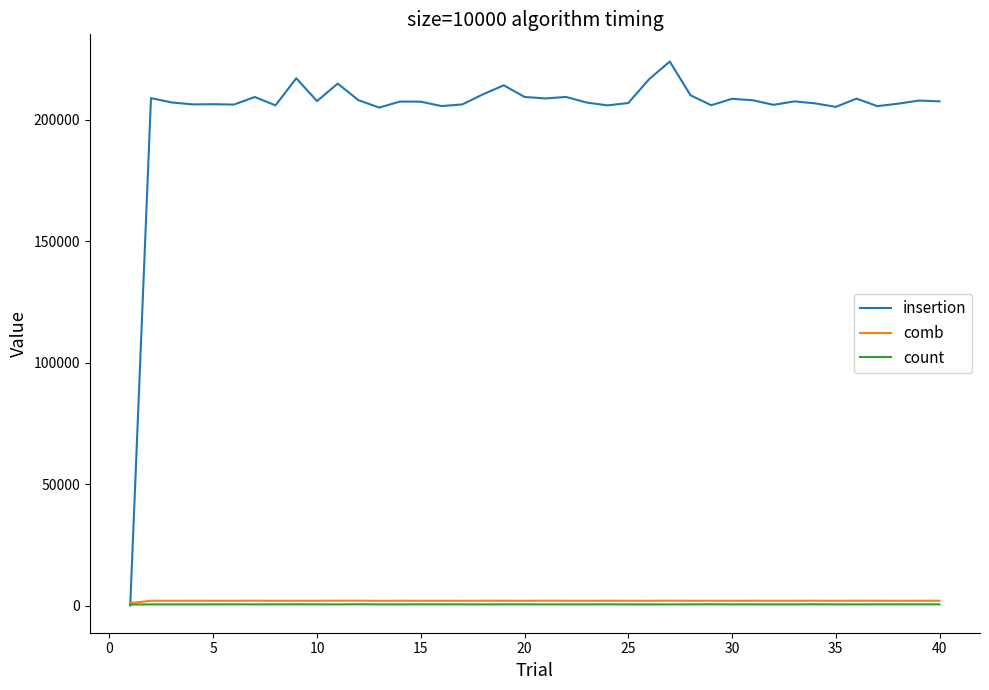

Does the chart display data point markers on the line(s)?

No